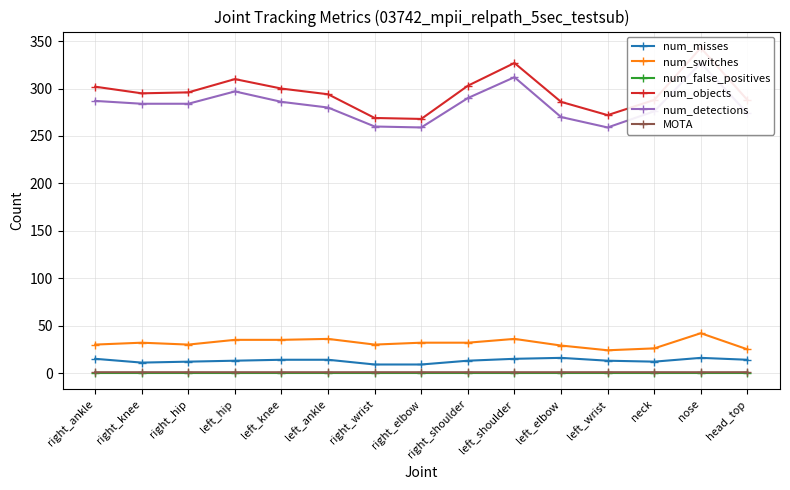

Is the value of num_switches at left_elbow greater than the value of num_objects at left_hip?

No